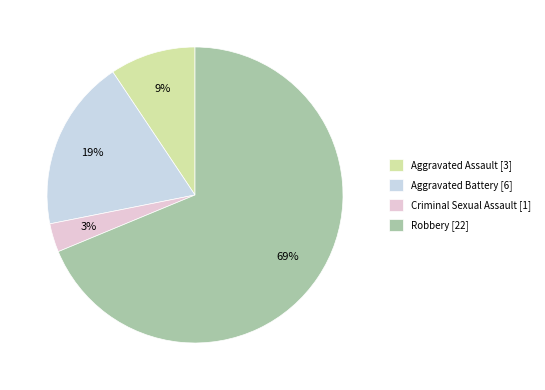

Which slice is the smallest?

Criminal Sexual Assault